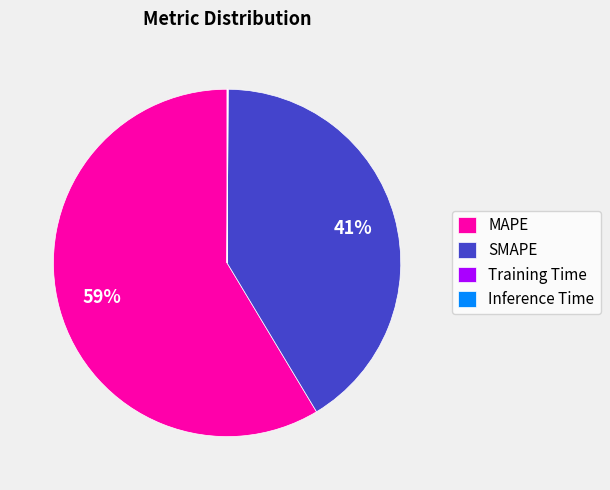

Does MAPE account for over 50% of the chart?

Yes